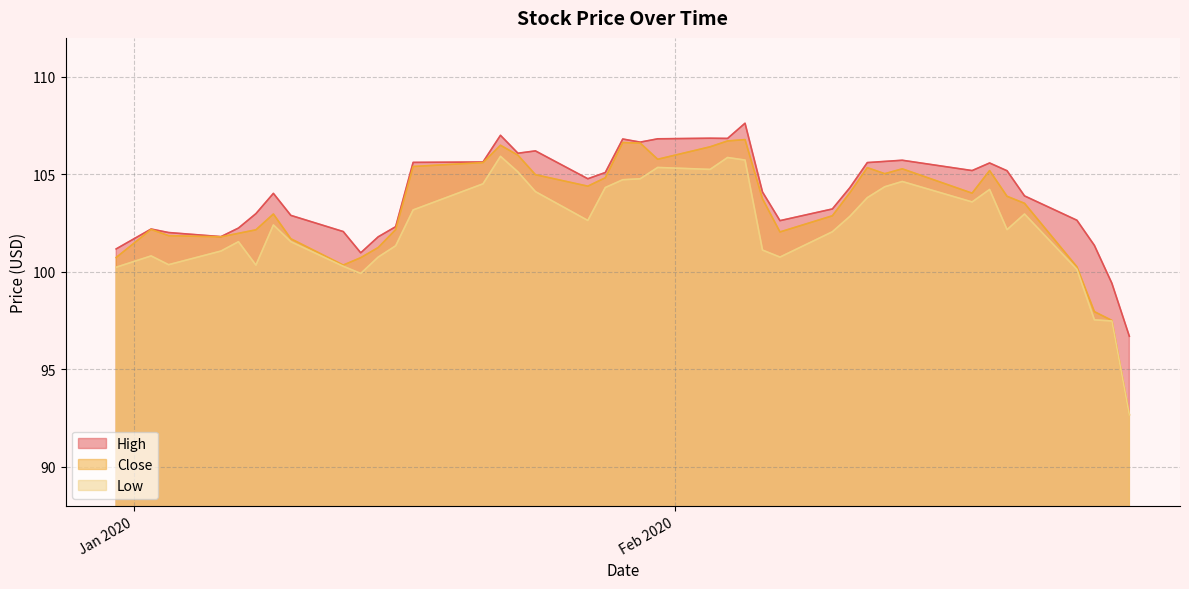

Rank the series by their average value, from lowest to highest.

Low, Close, High